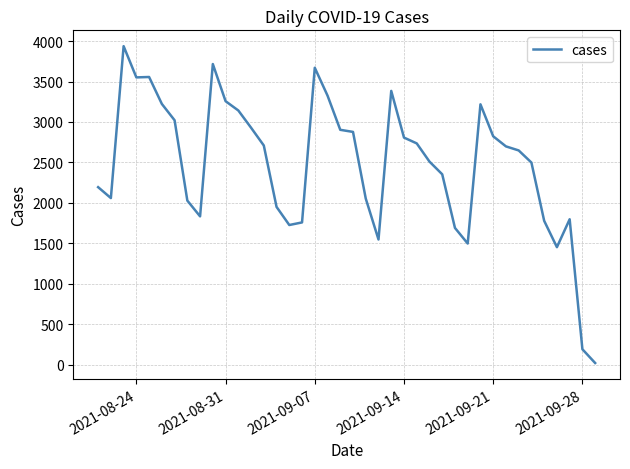

What is the maximum value shown in the chart?

3937